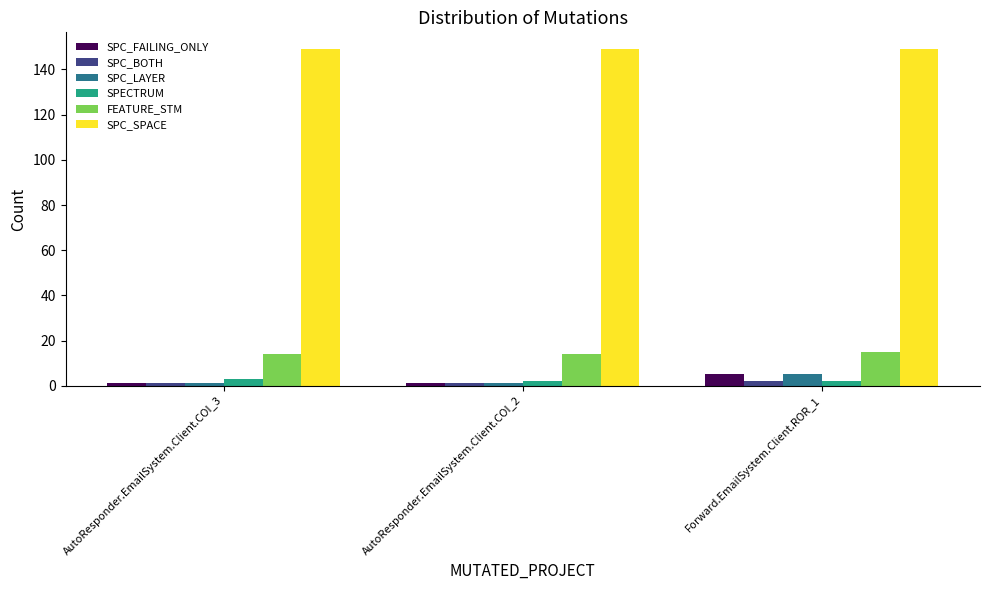

What is the lowest value of the SPC_SPACE series?

149